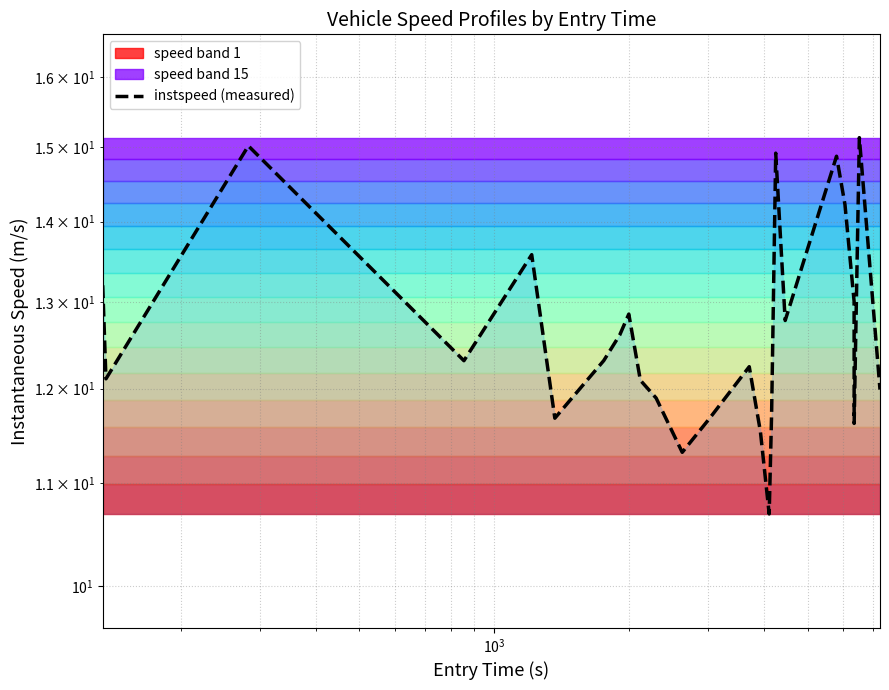

What is the average value?

12.7